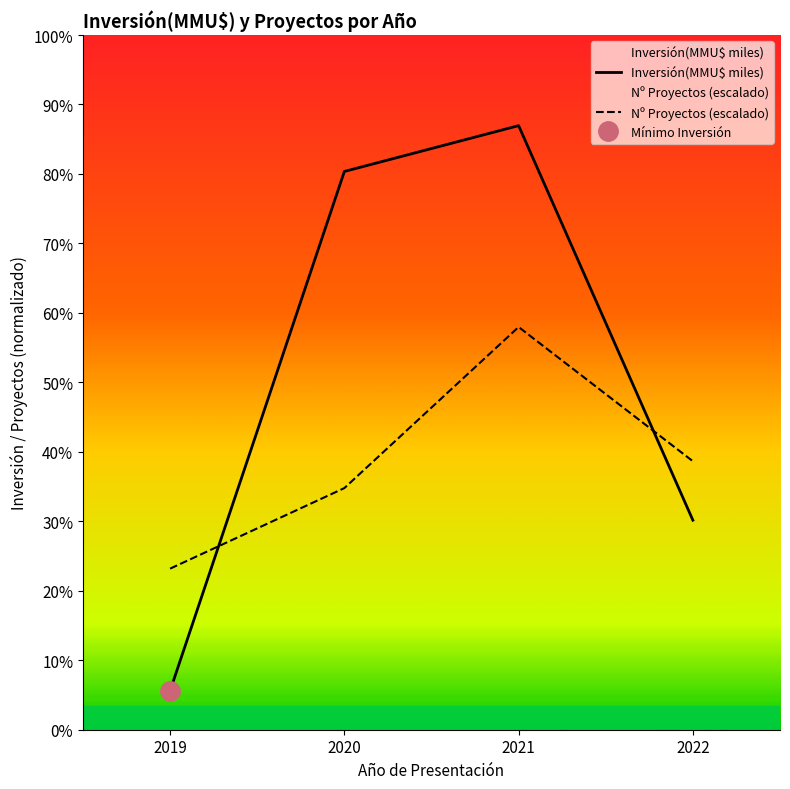

Which series has the largest total across all categories?

Inversión(MMU$ miles)